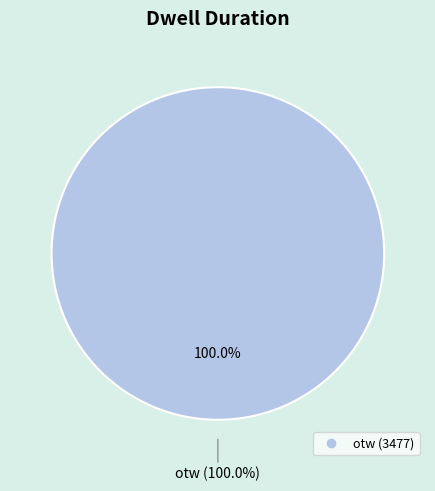

Does otw account for over 50% of the chart?

Yes